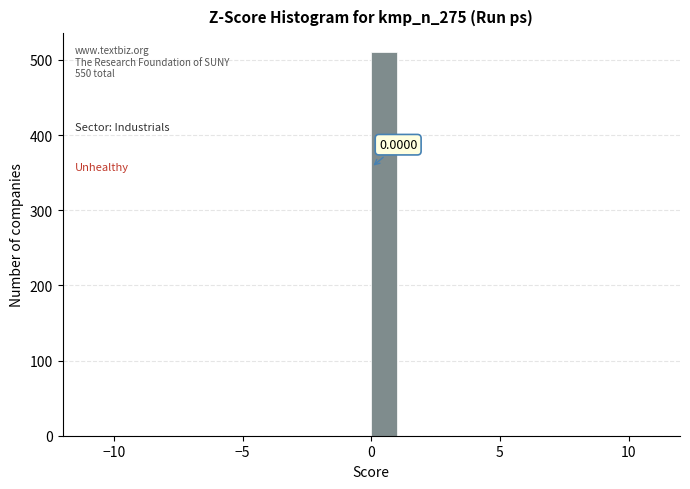

Read against the x-axis, roughly where is the centre of the tallest bar?

0.5